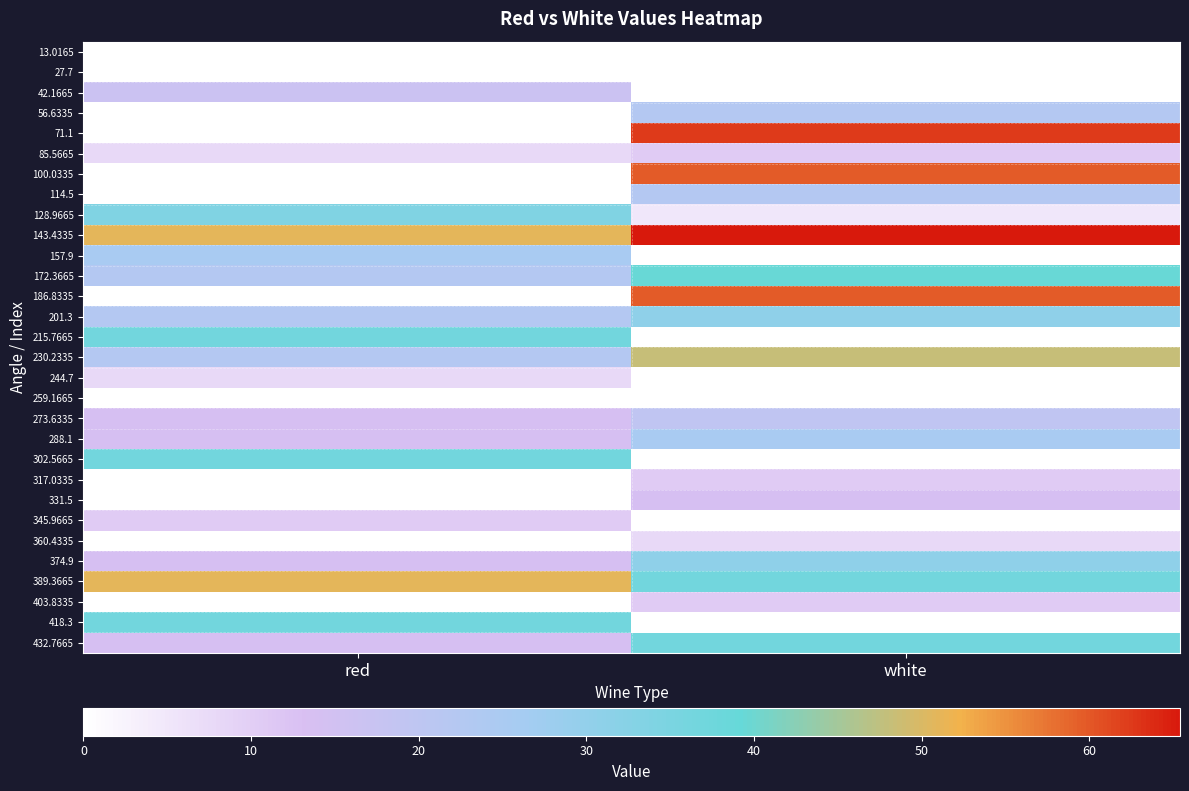

How many series are shown in this chart?

30